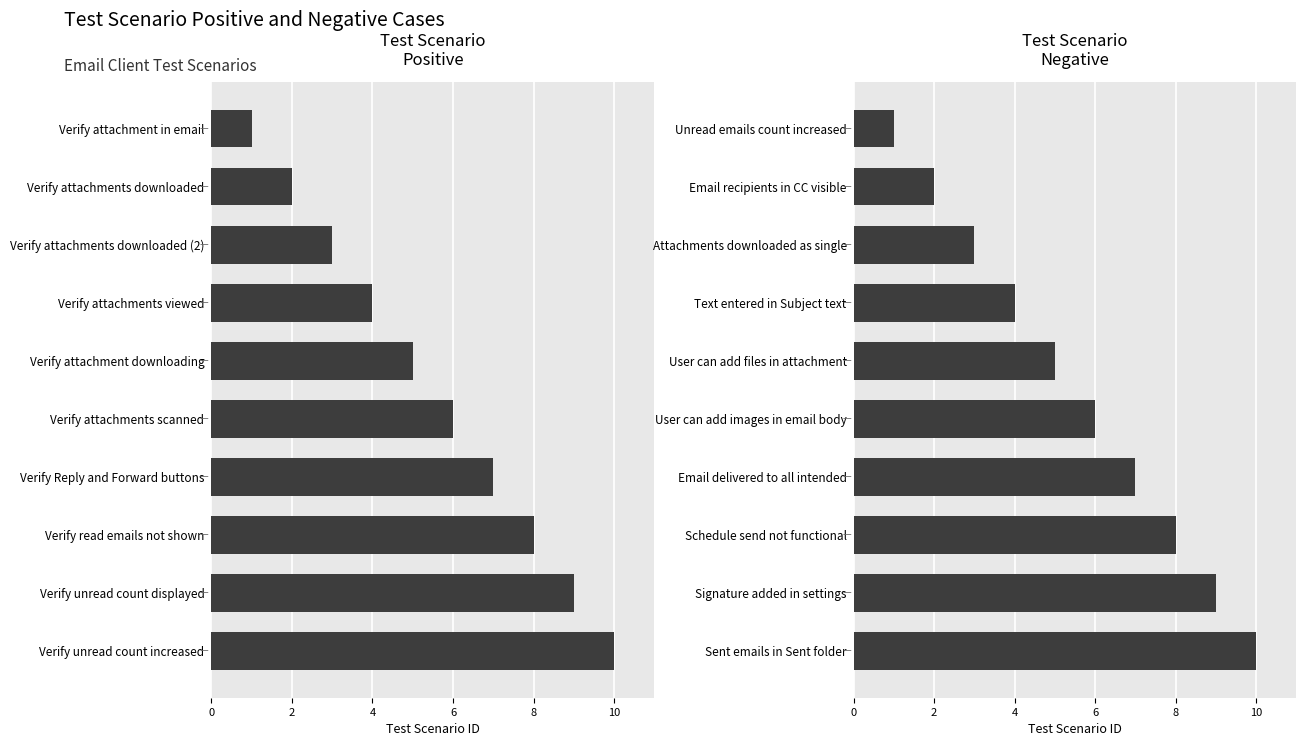

How many values in the Test Scenario Negative series are below 6?

5